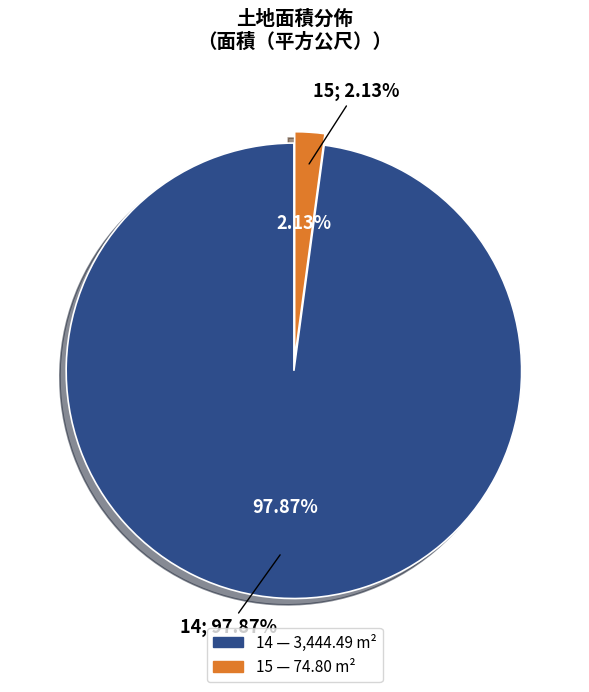

Is there any slice that represents more than half of the pie?

Yes